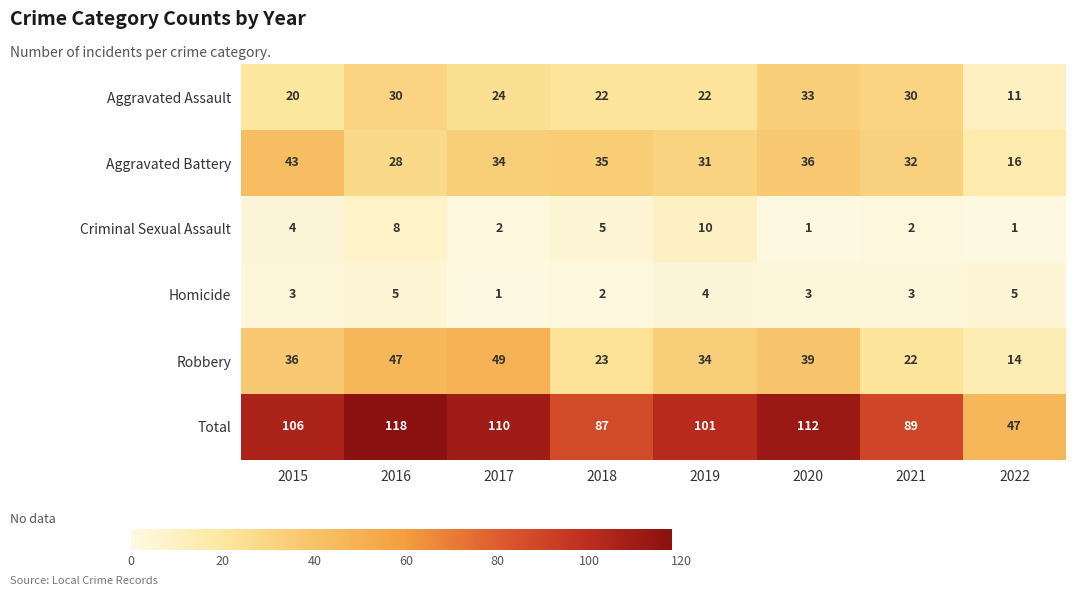

Which series has the widest spread of values?

Total